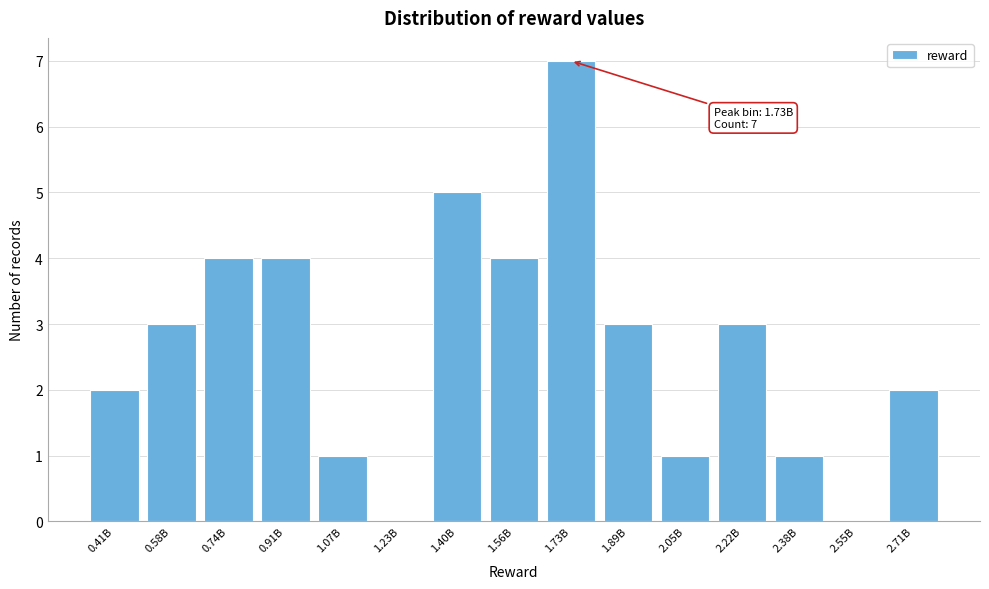

Reading left to right, list all the values displayed in this chart.

0.41B=2	0.58B=3	0.74B=4	0.91B=4	1.07B=1	1.23B=0	1.40B=5	1.56B=4	1.73B=7	1.89B=3	2.05B=1	2.22B=3	2.38B=1	2.55B=0	2.71B=2